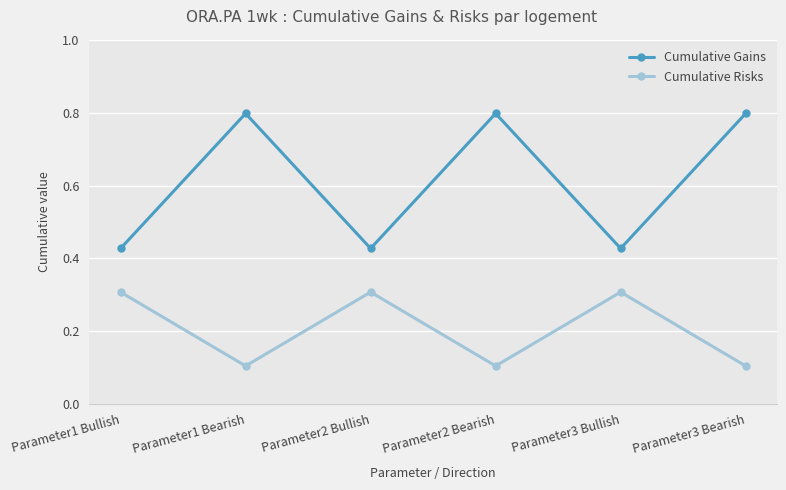

Which series has the largest range (max minus min)?

Cumulative Gains